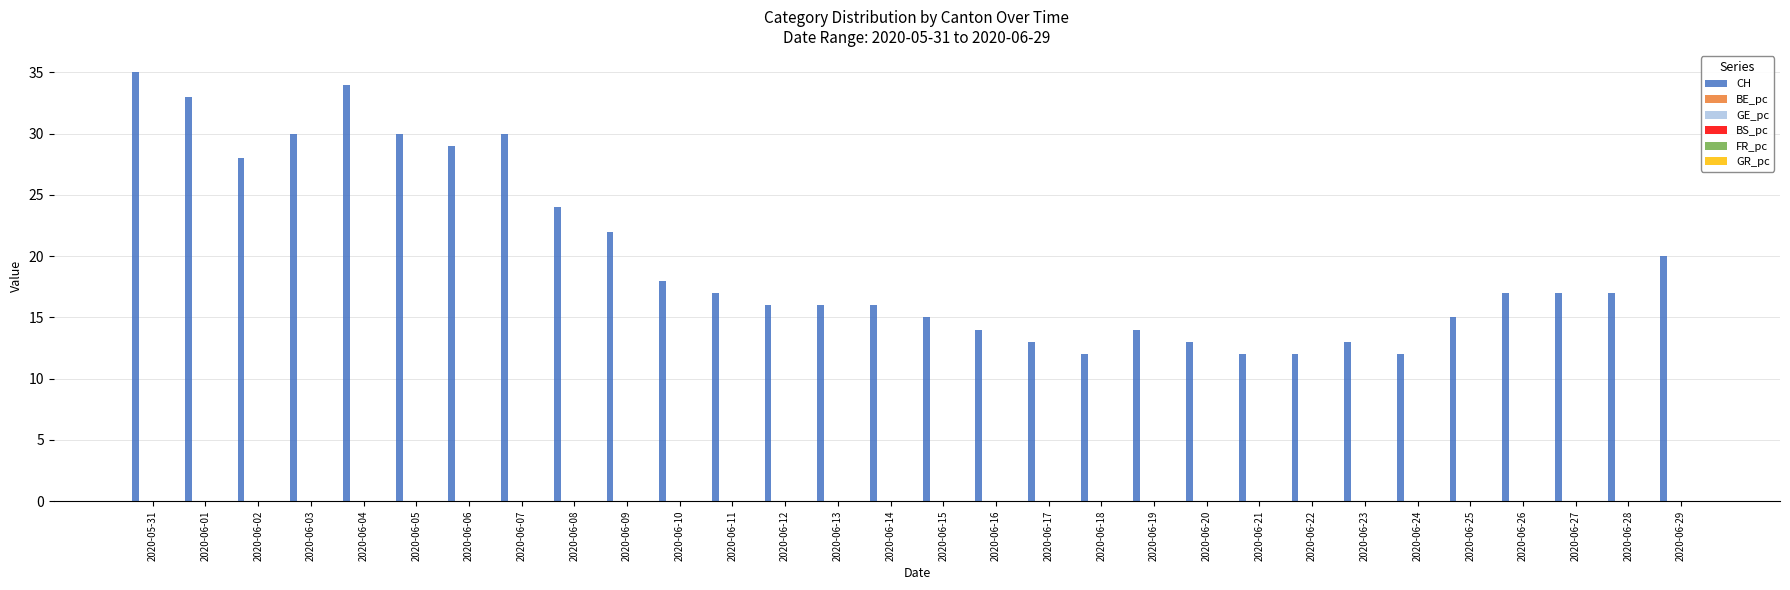

The CH series shows 34.0 at 2020-06-04. True or false?

True